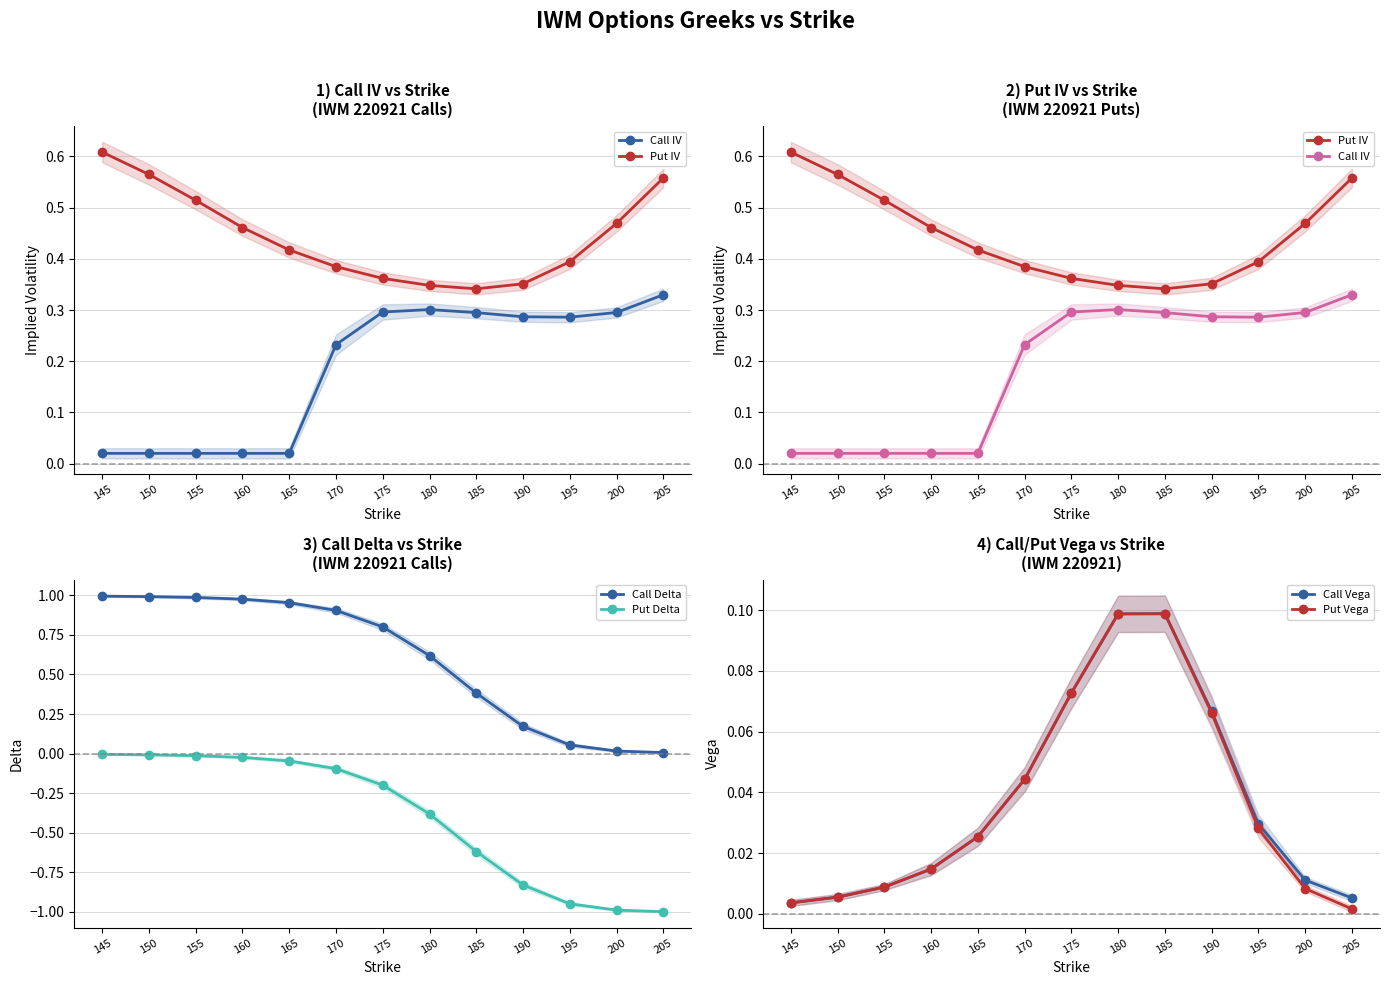

How many intersections are there between Call IV and Call Vega?

2